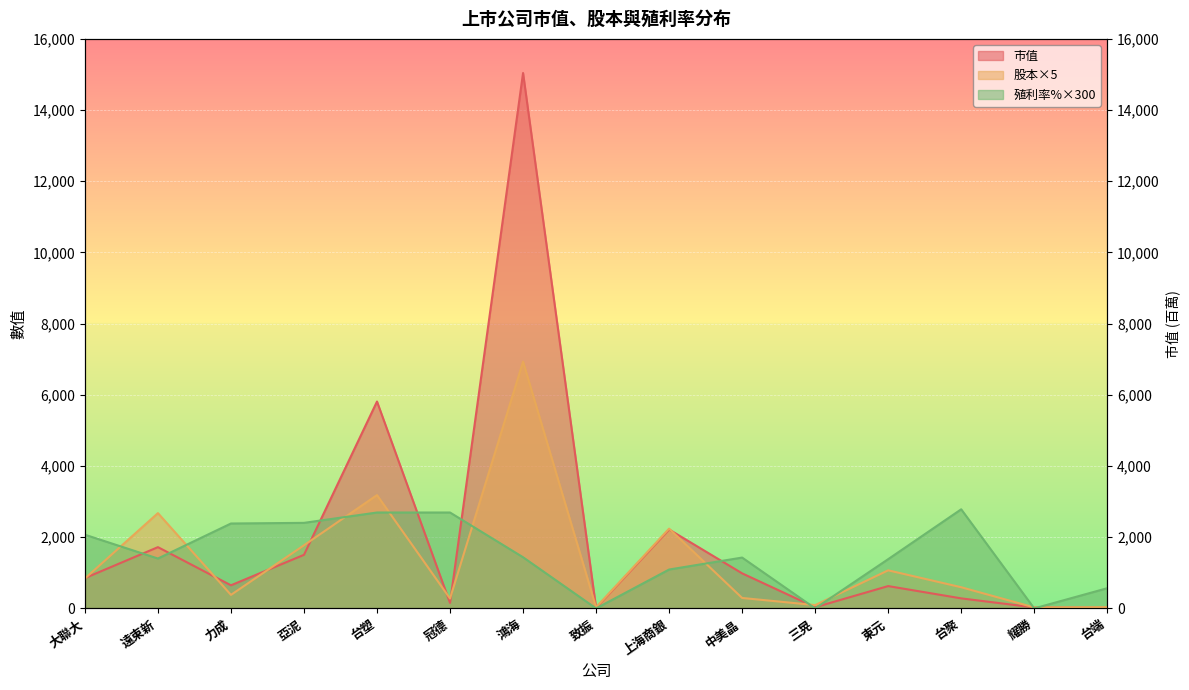

At which category does the chart reach its minimum across all series?

致振